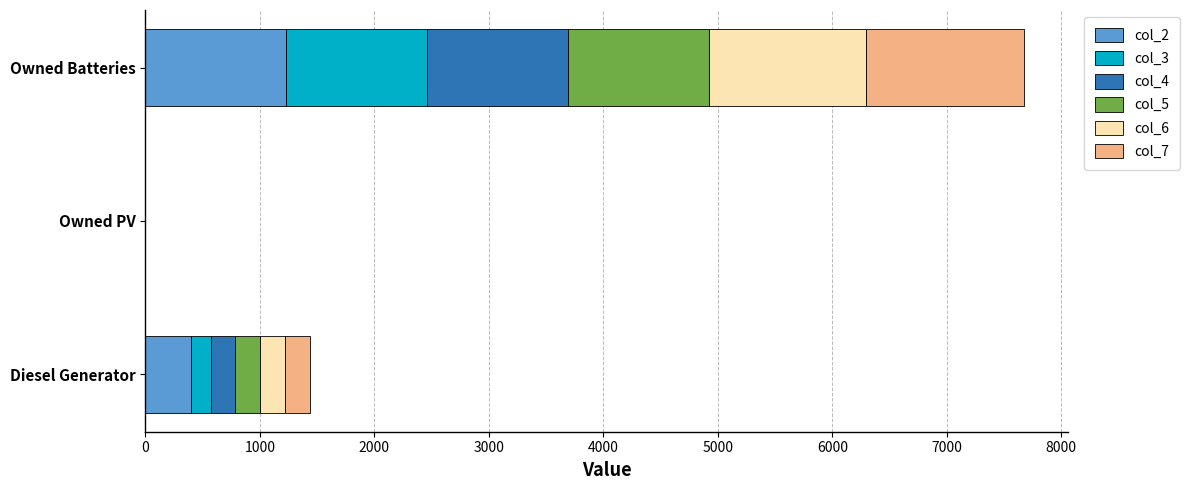

What are all the series names shown in the legend?

col_2, col_3, col_4, col_5, col_6, col_7